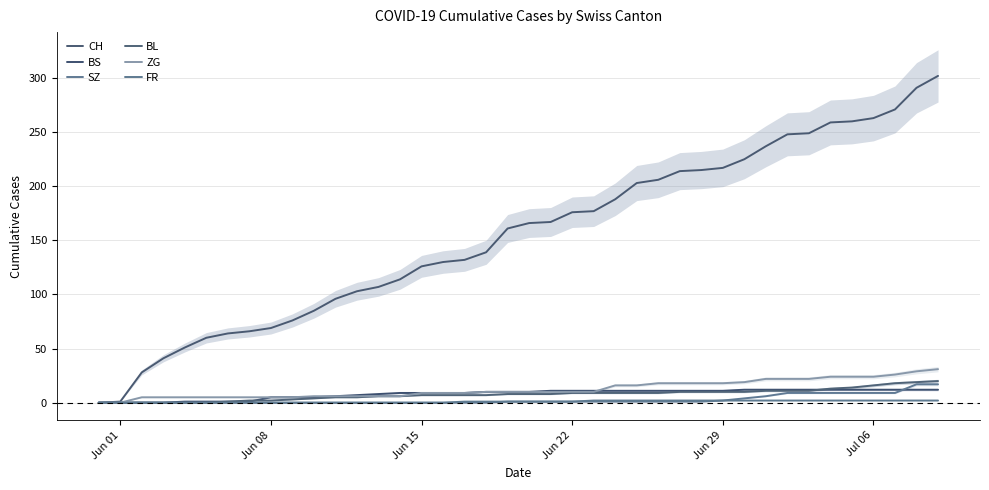

How many data points does each series have?

40